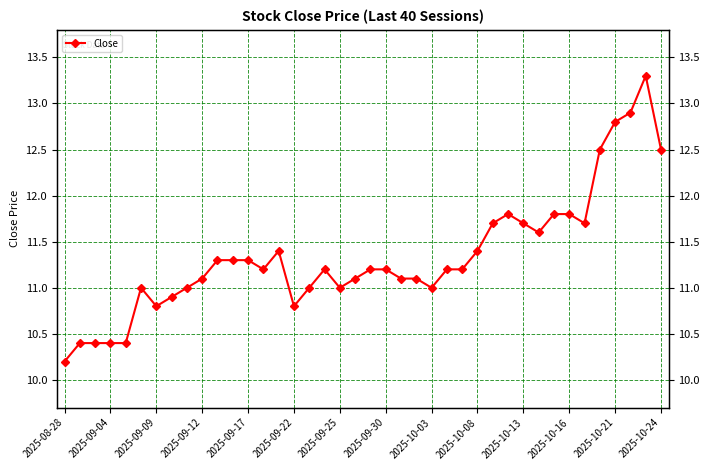

What is the value of the 33rd point from the left?

11.8